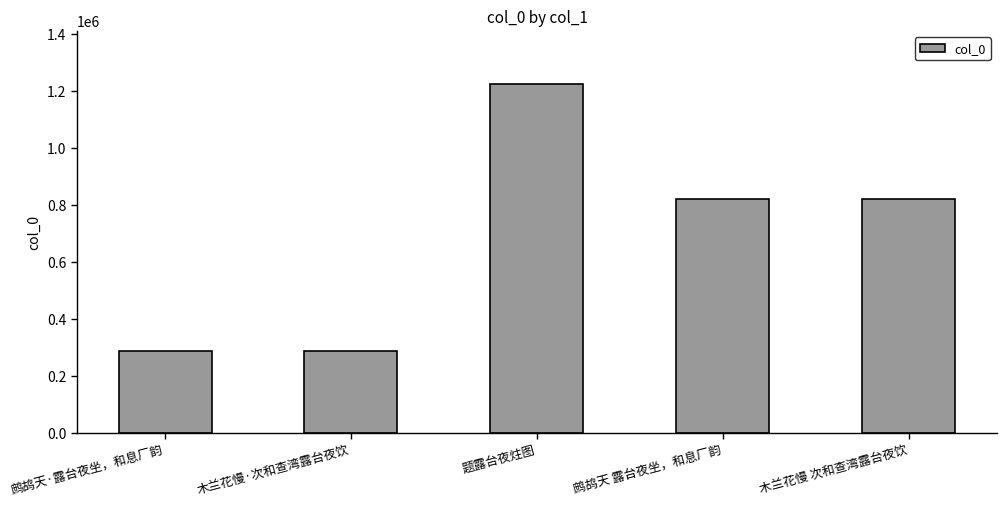

What position from the left is 题露台夜炷图?

3